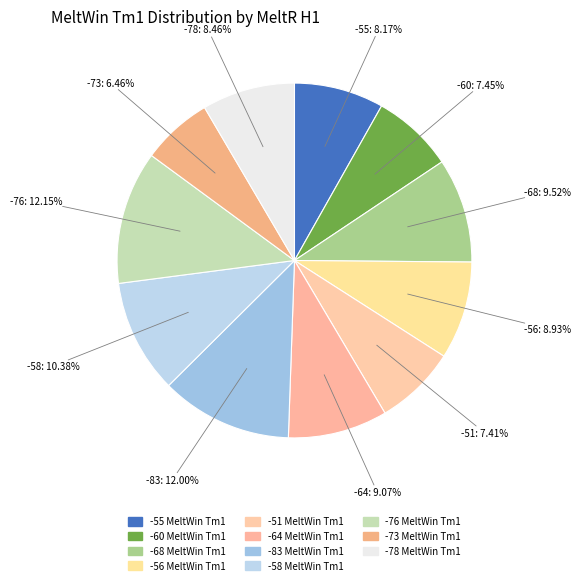

How many slices are in this pie chart?

11